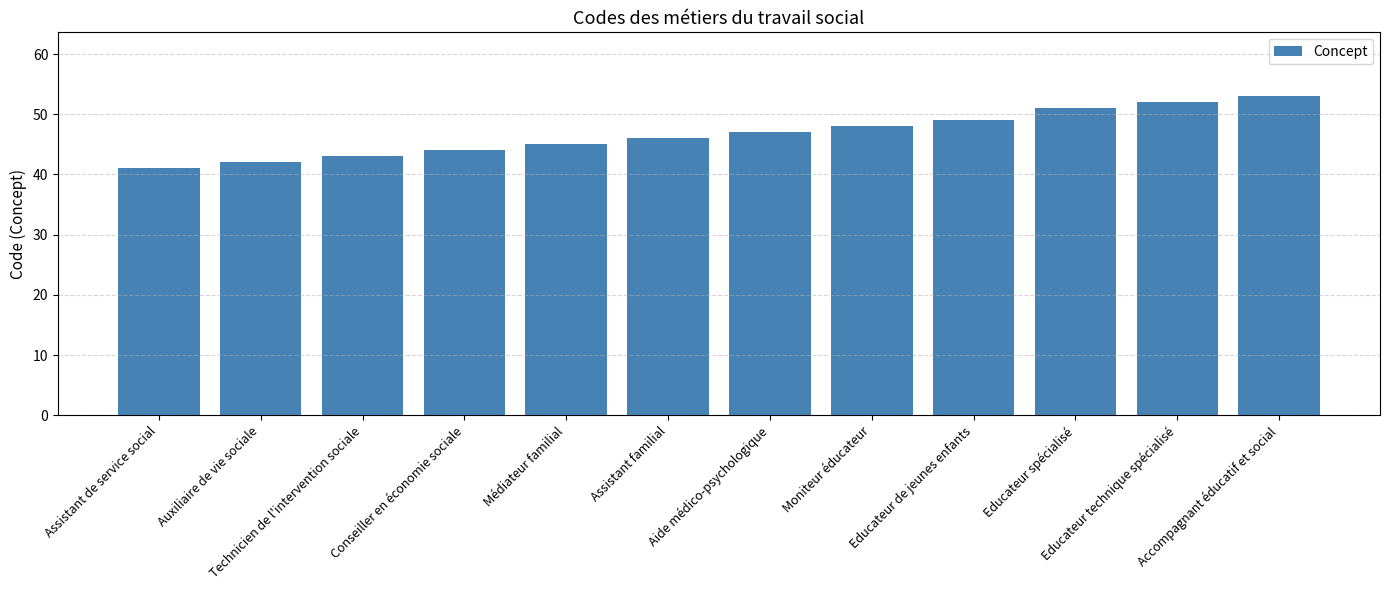

What is the difference between the maximum and second lowest values?

11